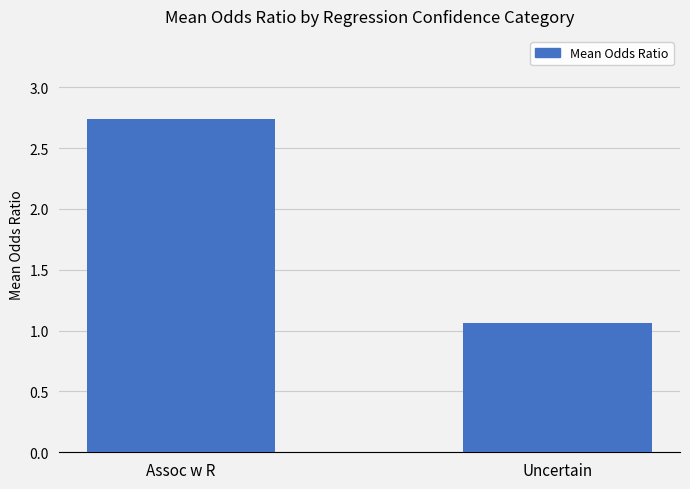

Which category has the highest value across all series?

Assoc w R